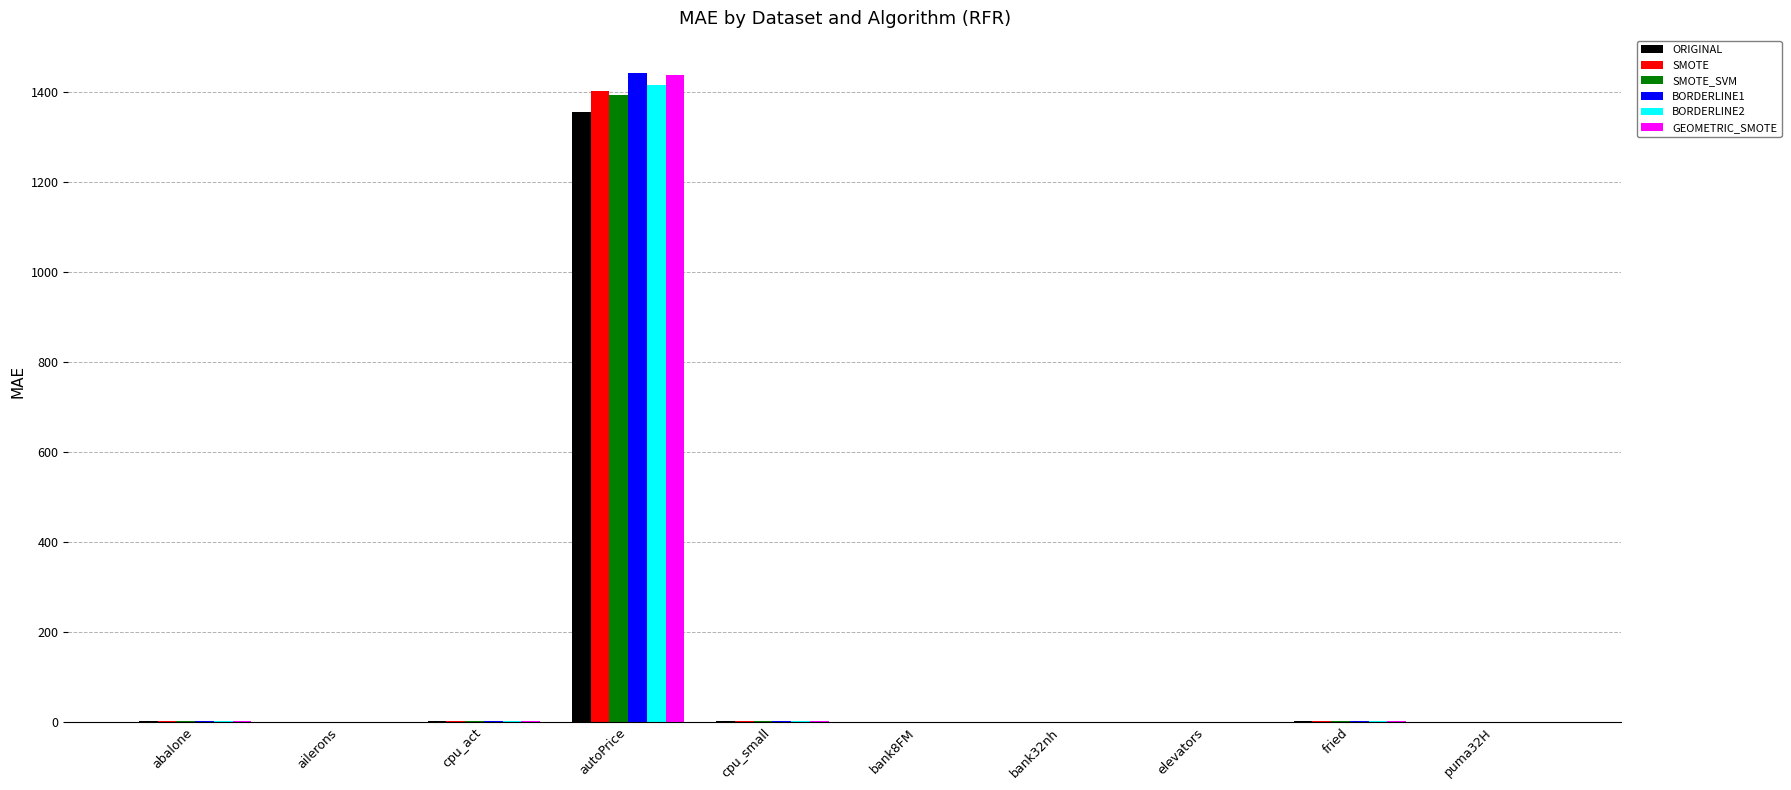

At which label does GEOMETRIC_SMOTE reach its peak?

autoPrice